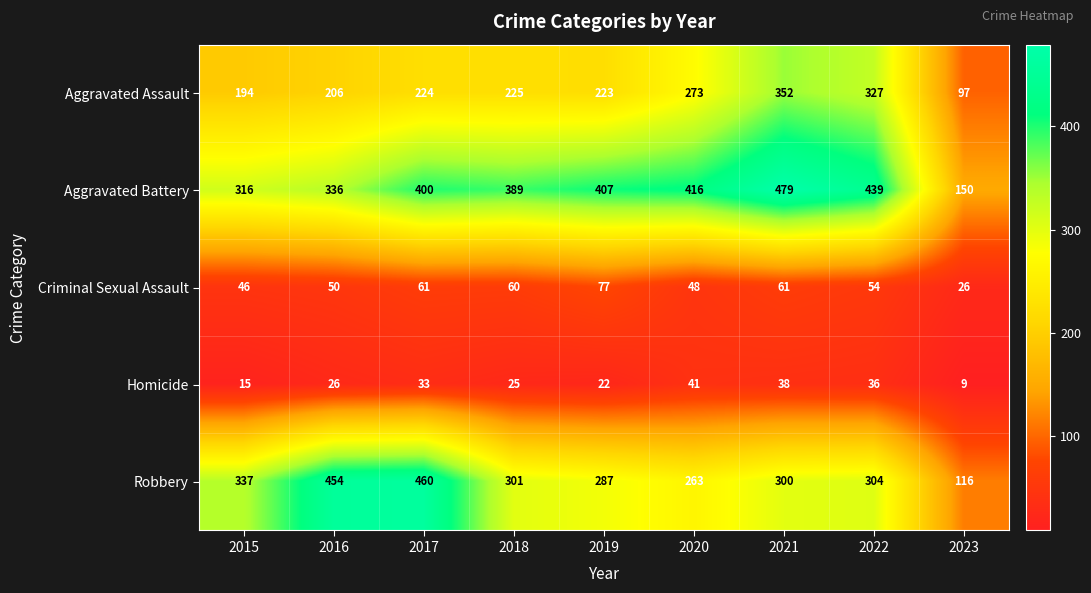

Rank the series by their maximum value, from lowest to highest.

Homicide, Criminal Sexual Assault, Aggravated Assault, Robbery, Aggravated Battery